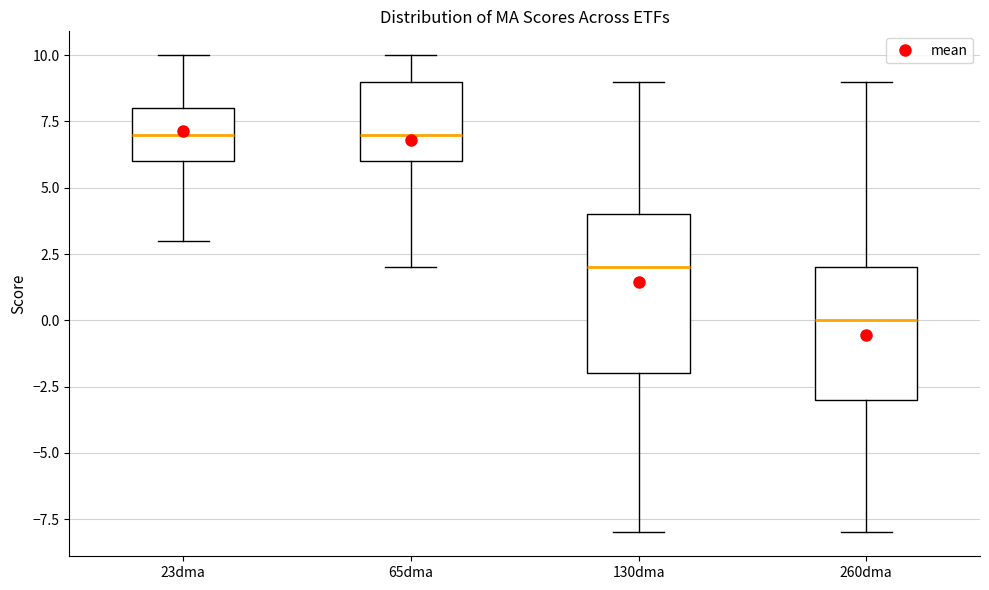

Where does the lower whisker of the box for 130dma end on the y-axis? The values are not printed on the chart, so give them approximately, as read against the axis.

-8